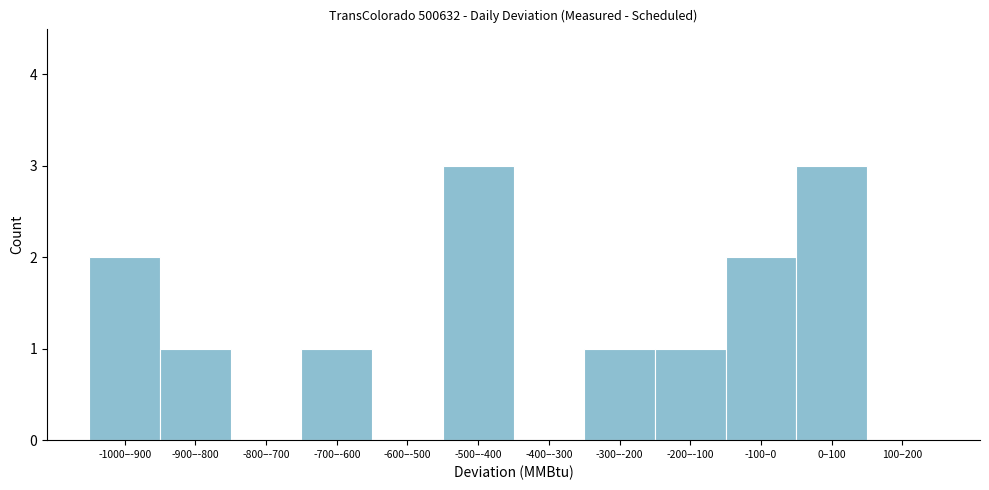

Reading right to left, extract all data points from this chart.

100–200=0	0–100=3	-100–0=2	-200–-100=1	-300–-200=1	-400–-300=0	-500–-400=3	-600–-500=0	-700–-600=1	-800–-700=0	-900–-800=1	-1000–-900=2